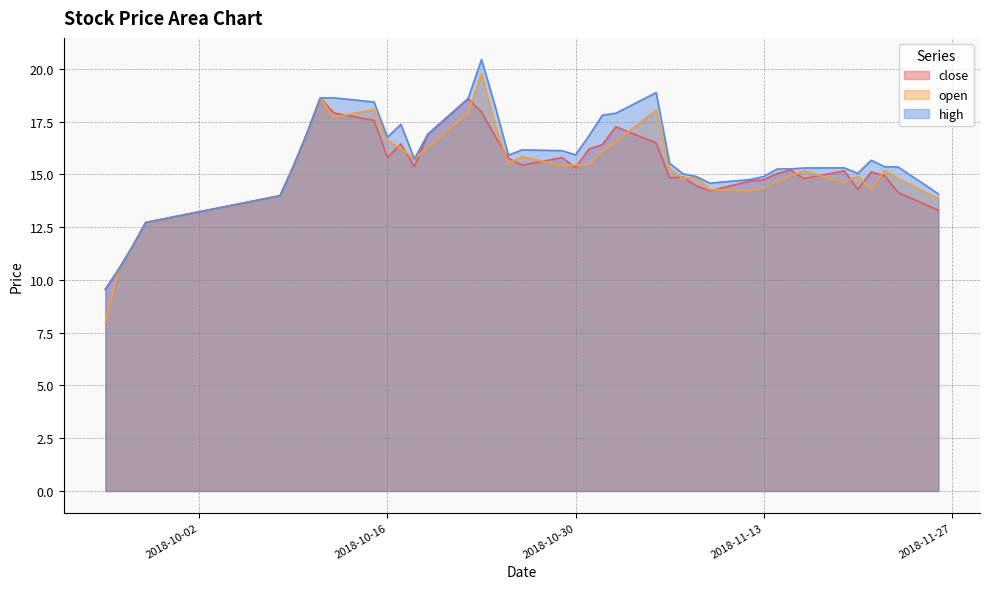

At which category is the sum across all series the highest?

2018-10-23